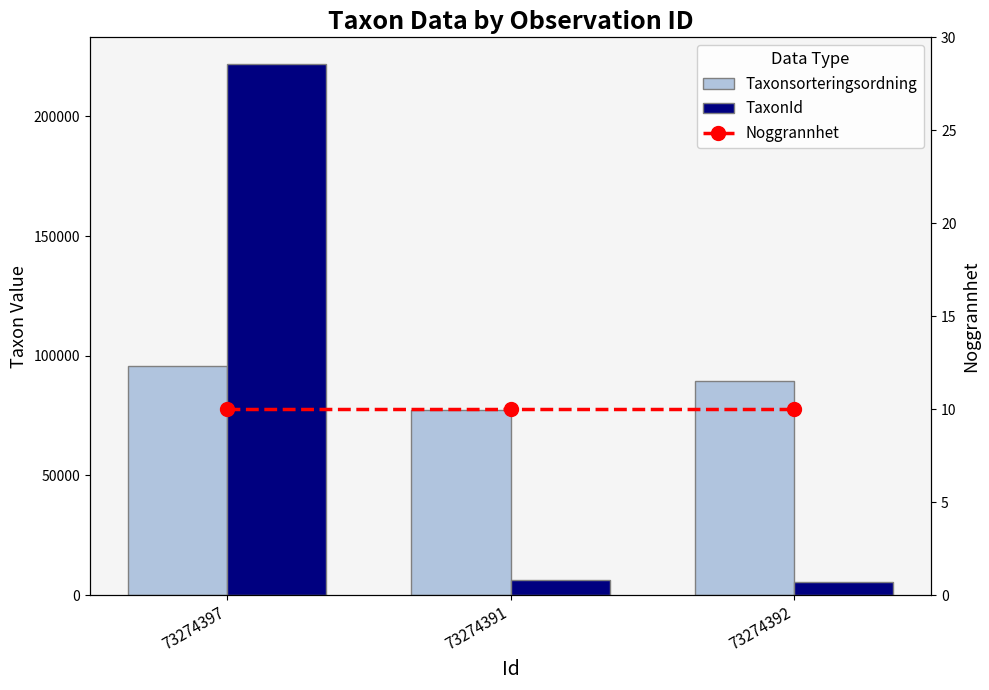

Rank the categories by Taxonsorteringsordning value from lowest to highest.

73274391, 73274392, 73274397